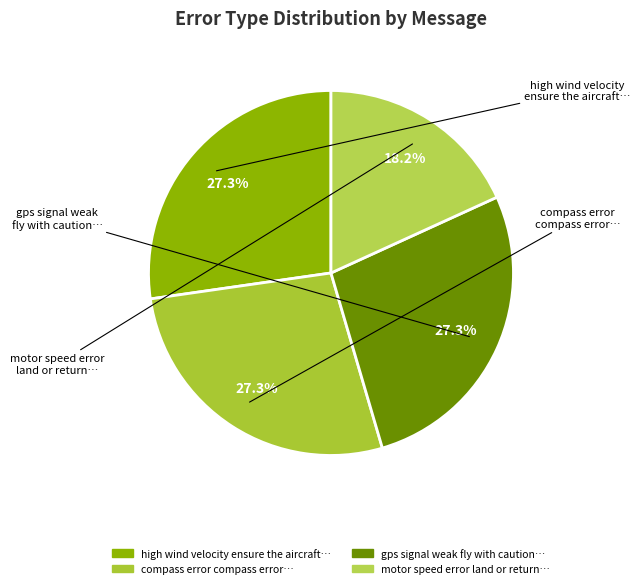

Which category has the smallest portion of the pie?

motor speed error land or return to home